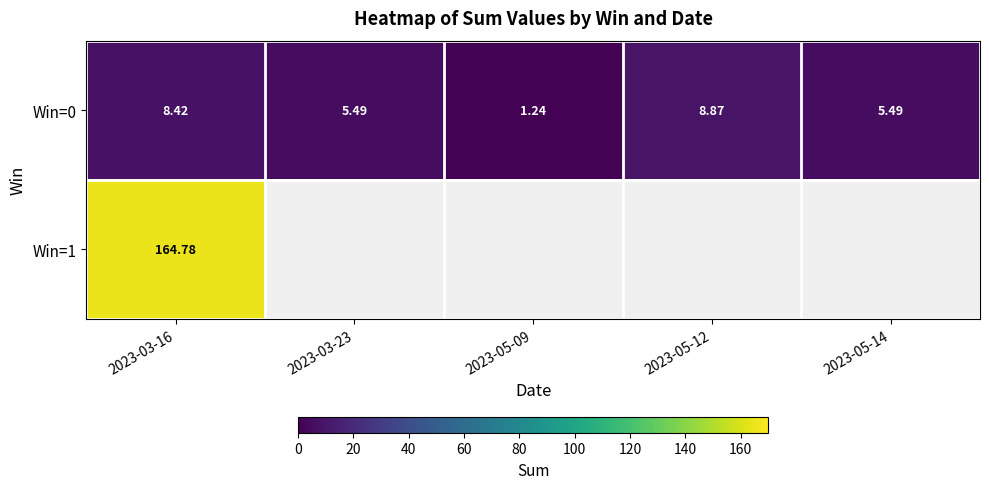

What is the difference between the maximum and second lowest values in the Win=1 series?

164.8